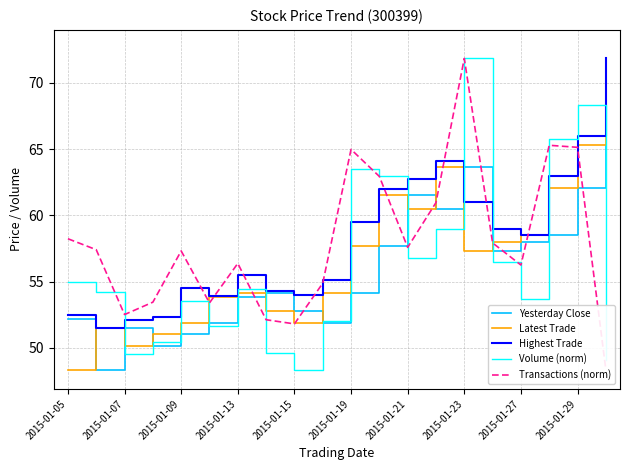

Where is Latest Trade nearest to the value 60?

2015-01-21